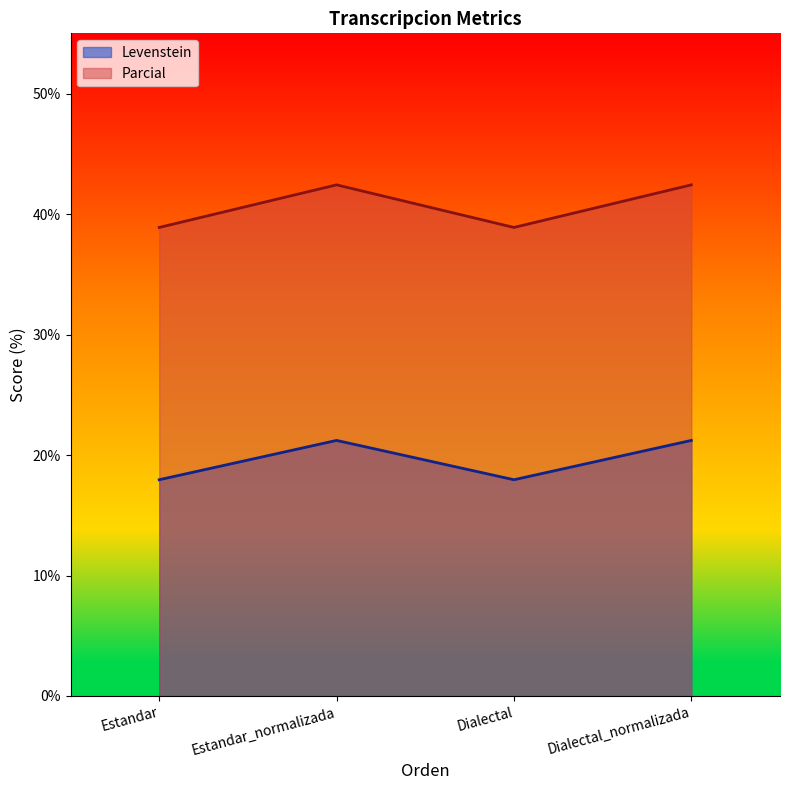

How many data points in Parcial are less than 42?

2